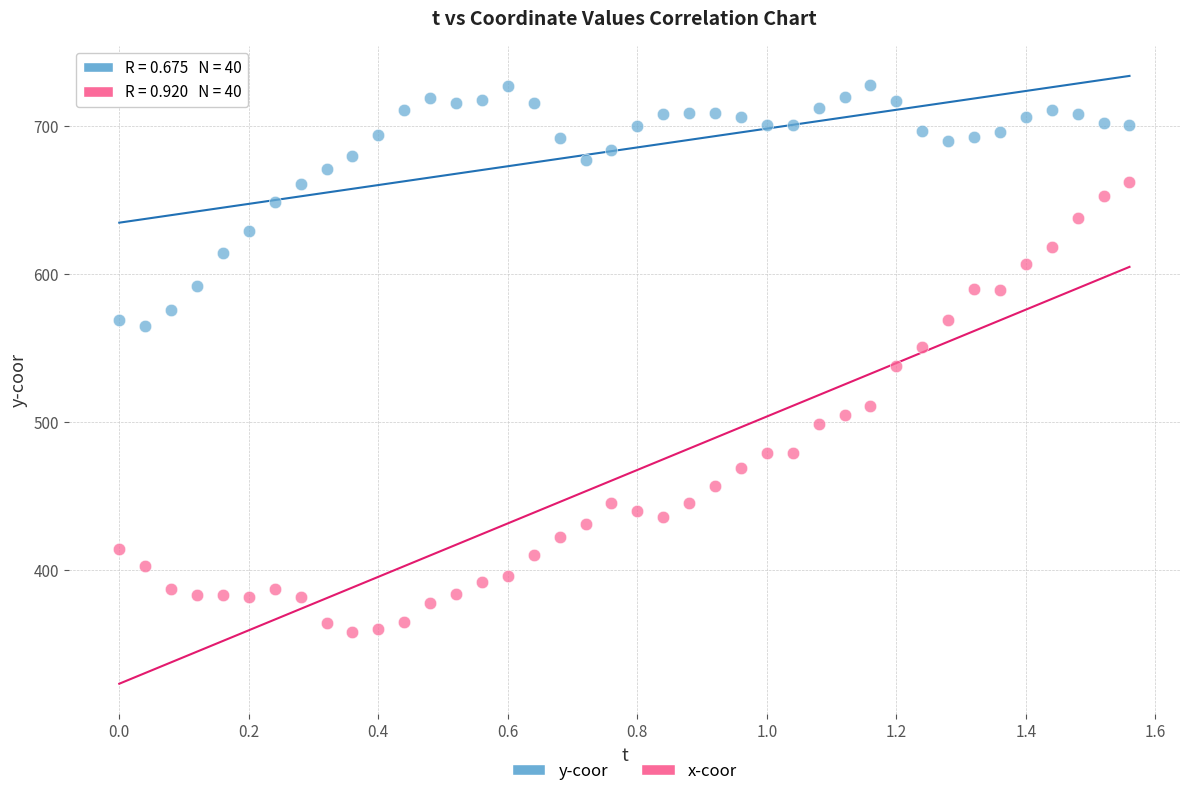

Across all data points, what is the range of Y values (max minus min)?

370